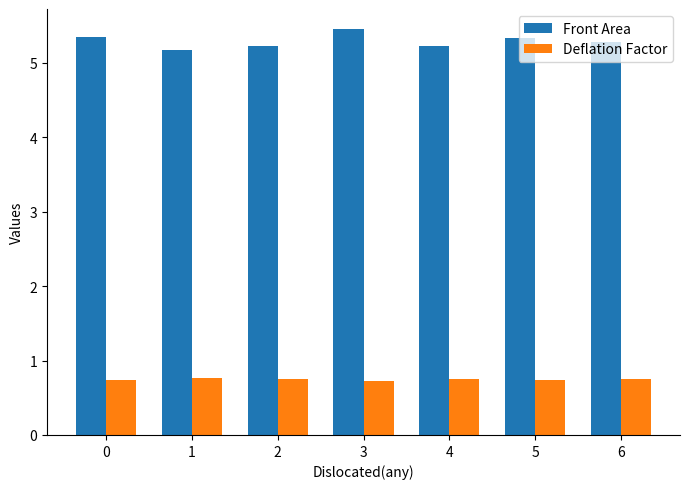

Rank the series by their maximum value, from highest to lowest.

Front Area, Deflation Factor